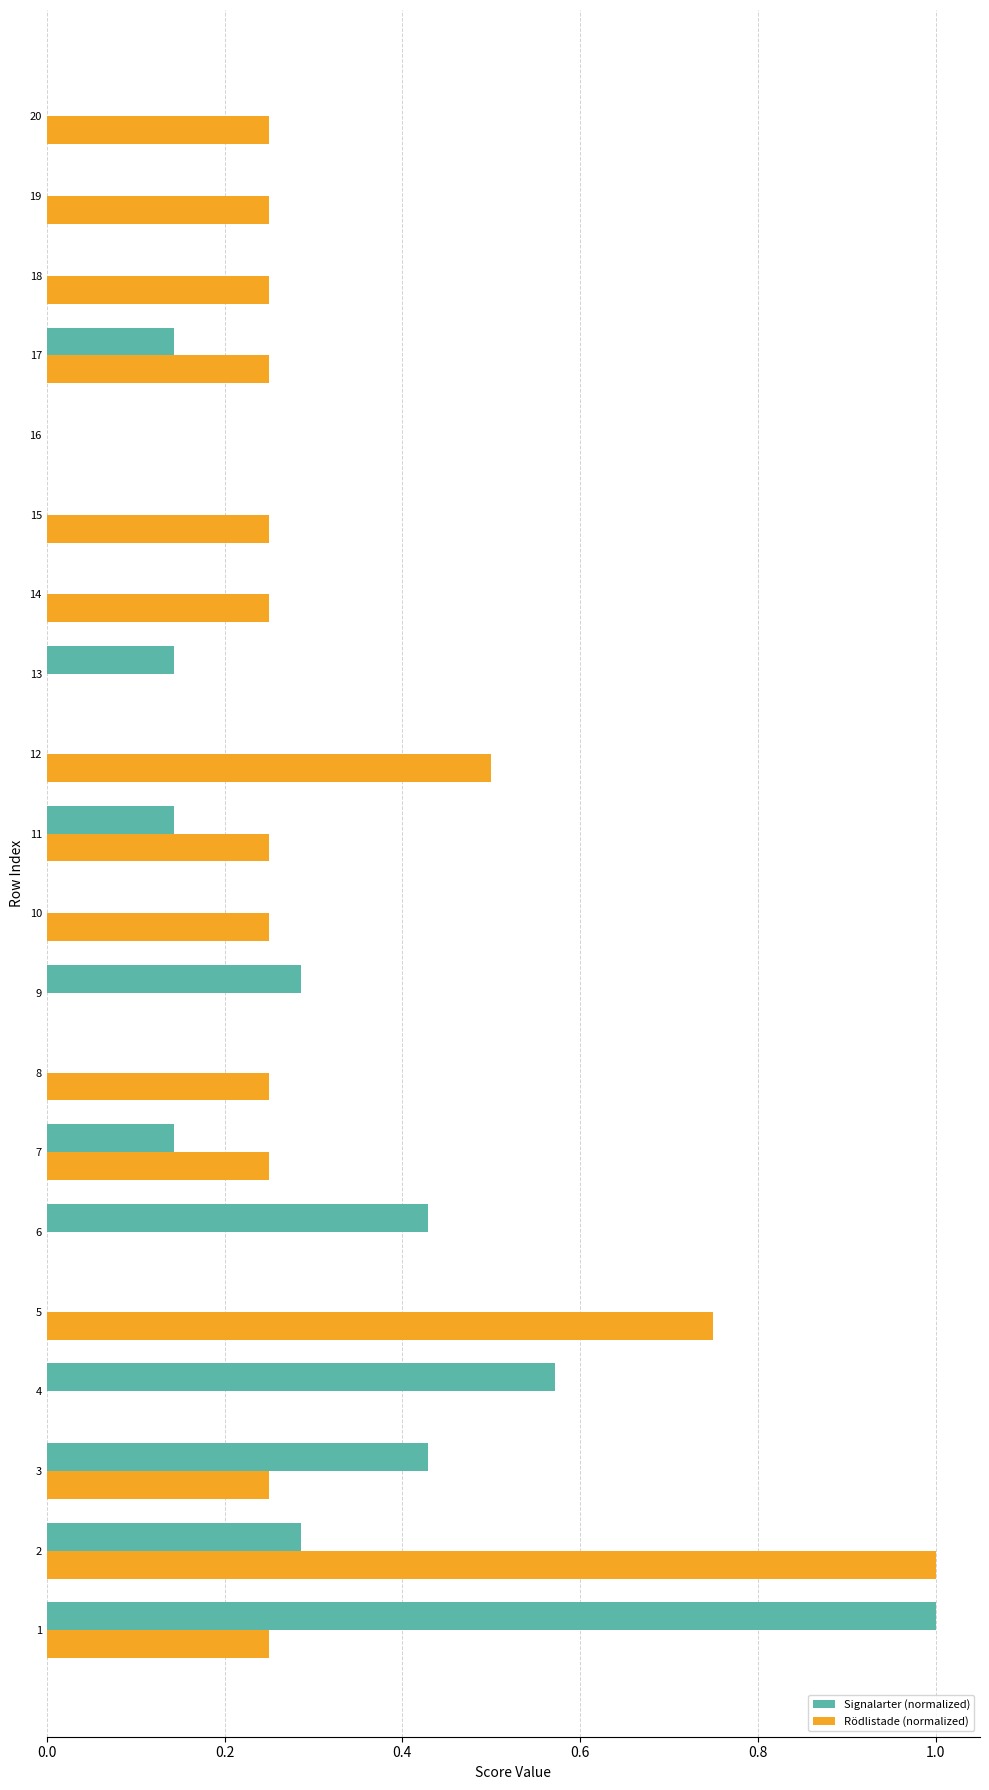

What is the maximum value for Rödlistade (normalized)?

1.0